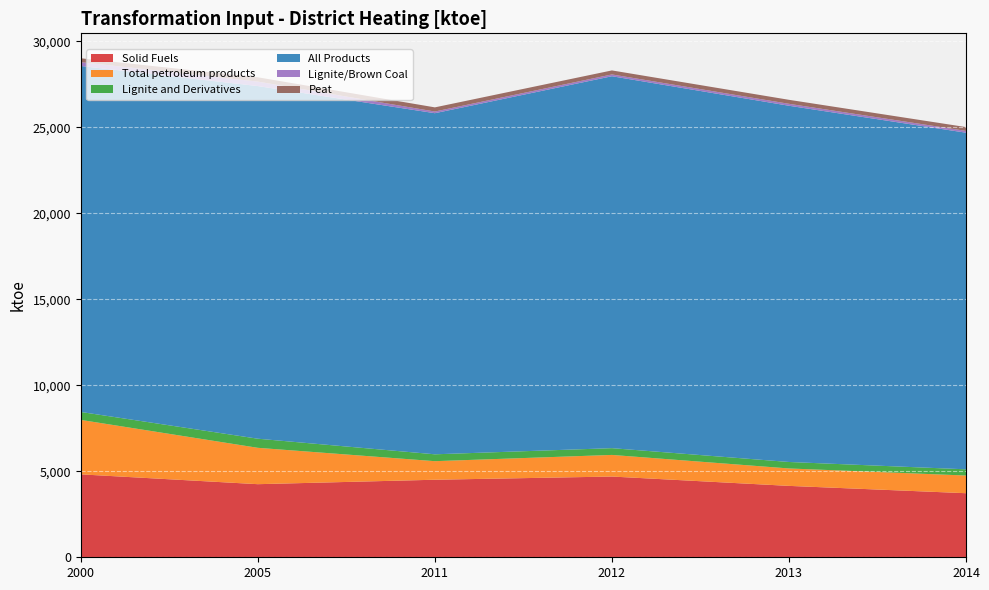

Reading left to right, what are all the values shown in this chart?

Solid Fuels: 4822.9	4251.5	4510.1	4695.8	4152.4	3726.4
Total petroleum products: 3166.5	2115.0	1079.3	1257.0	1013.6	1028.4
Lignite and Derivatives: 462.7	529.7	399.7	393.5	376.7	360.8
All Products: 20122.8	20510.2	19838.5	21631.3	20718.5	19577.8
Lignite/Brown Coal: 222.3	259.4	97.5	104.9	113.4	106.1
Peat: 224.7	251.7	241.9	233.6	232.2	221.3